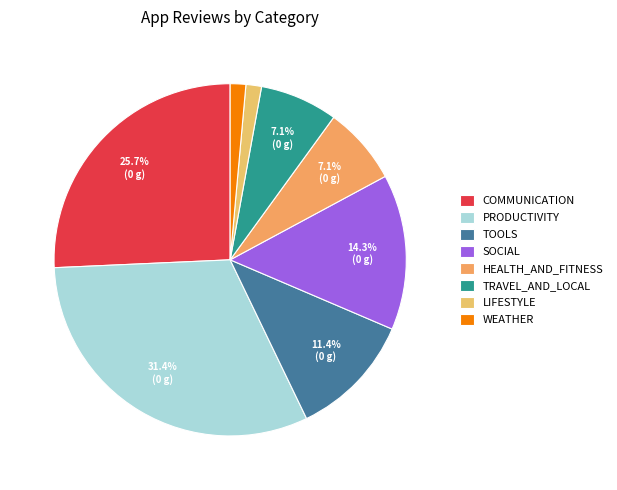

Rank the categories by value from highest to lowest.

PRODUCTIVITY, COMMUNICATION, SOCIAL, TOOLS, HEALTH_AND_FITNESS, TRAVEL_AND_LOCAL, LIFESTYLE, WEATHER